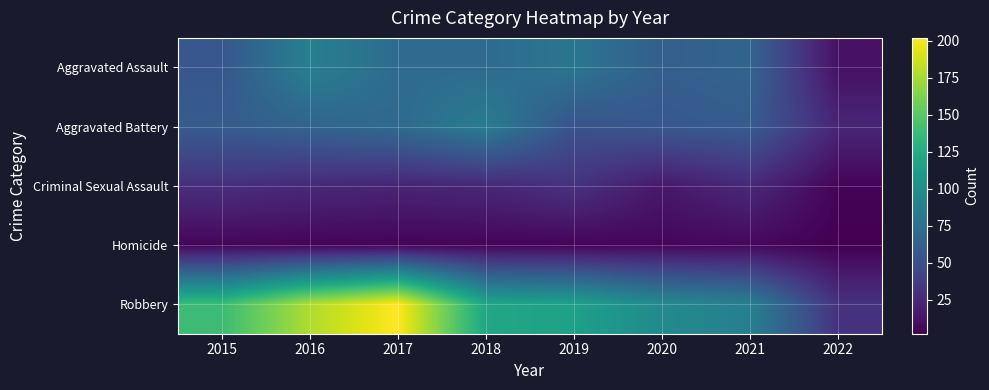

Reading right to left, extract all data points from this chart.

Aggravated Assault: 2022=11	2021=66	2020=62	2019=80	2018=72	2017=72	2016=88	2015=56
Aggravated Battery: 2022=23	2021=60	2020=57	2019=53	2018=86	2017=71	2016=66	2015=60
Criminal Sexual Assault: 2022=4	2021=25	2020=15	2019=31	2018=24	2017=22	2016=25	2015=29
Homicide: 2022=2	2021=6	2020=5	2019=4	2018=4	2017=4	2016=4	2015=5
Robbery: 2022=31	2021=88	2020=97	2019=116	2018=121	2017=202	2016=178	2015=139